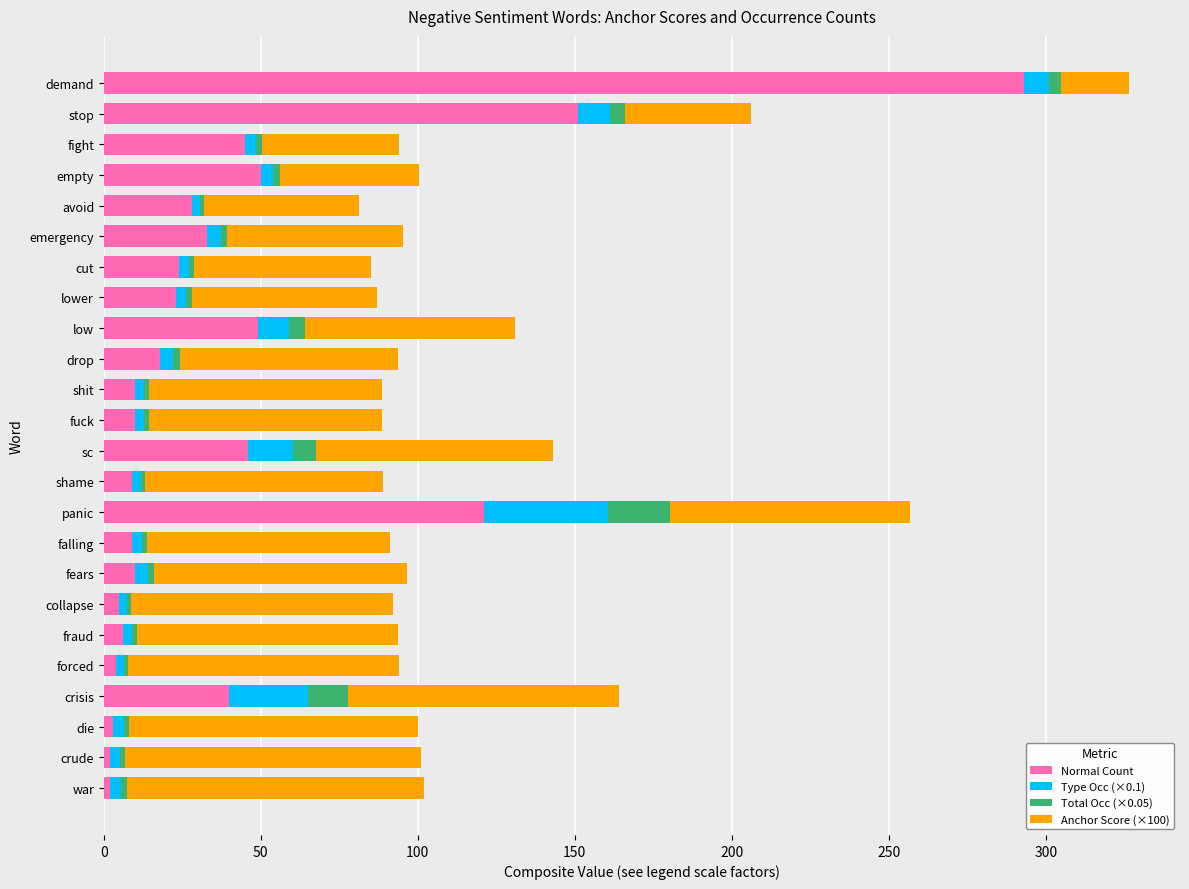

At which category is the sum across all series the highest?

demand